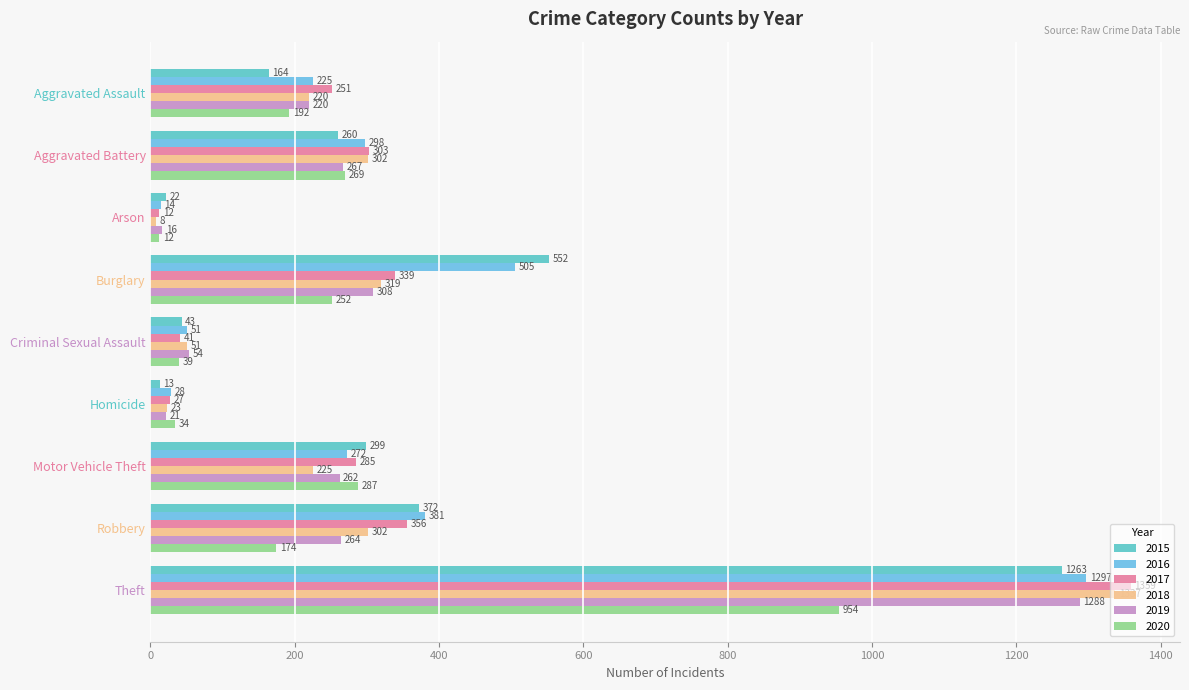

What is the spread (max minus min) of values at Burglary?

300